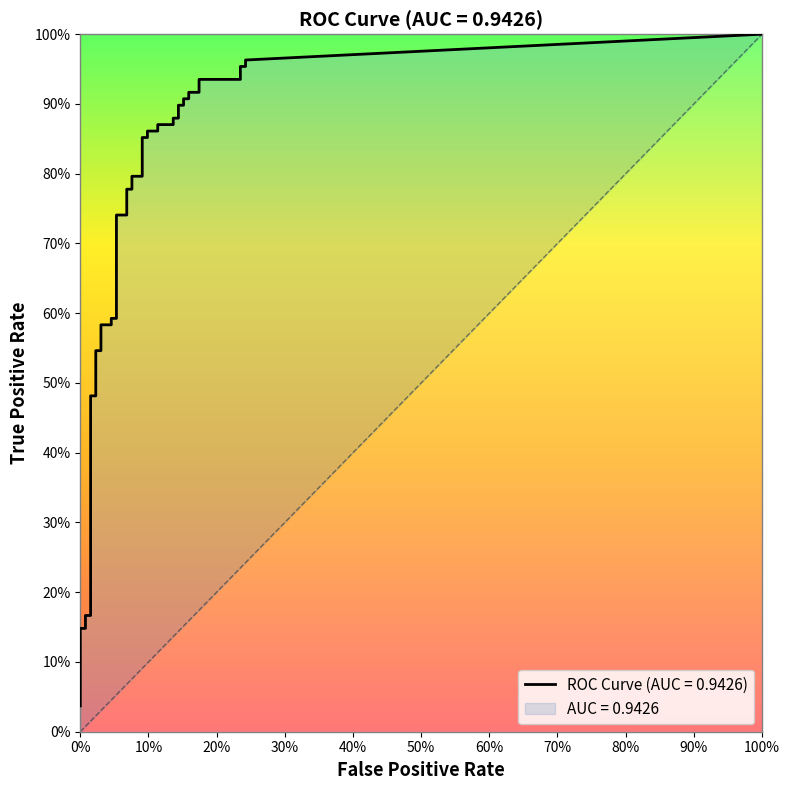

True or false: fpr and tpr intersect in this chart.

False